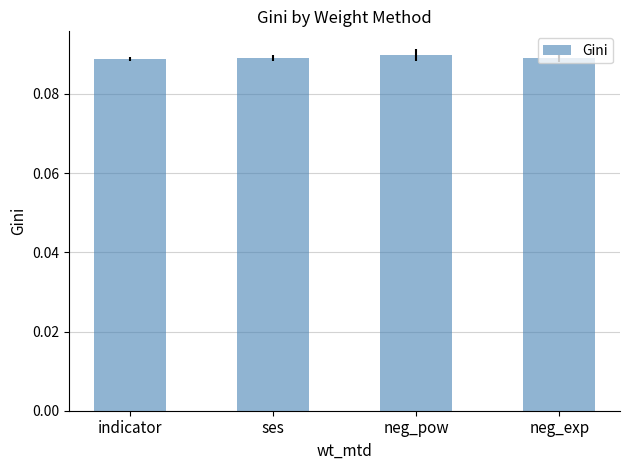

What is the label of the 2nd bar from the left?

ses